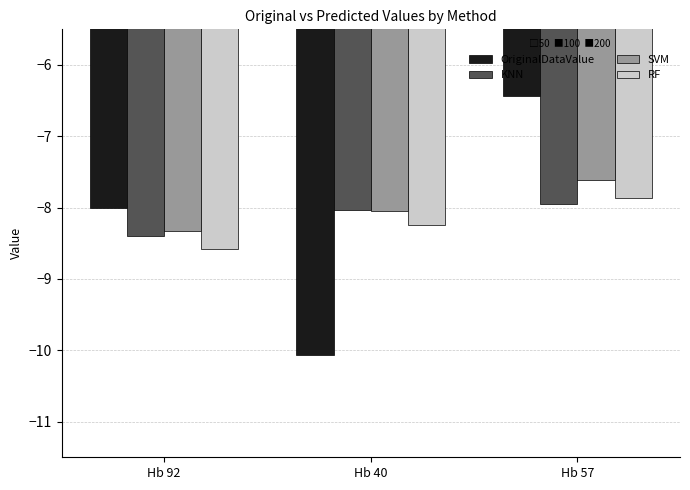

What is the average value of the SVM series?

-8.0